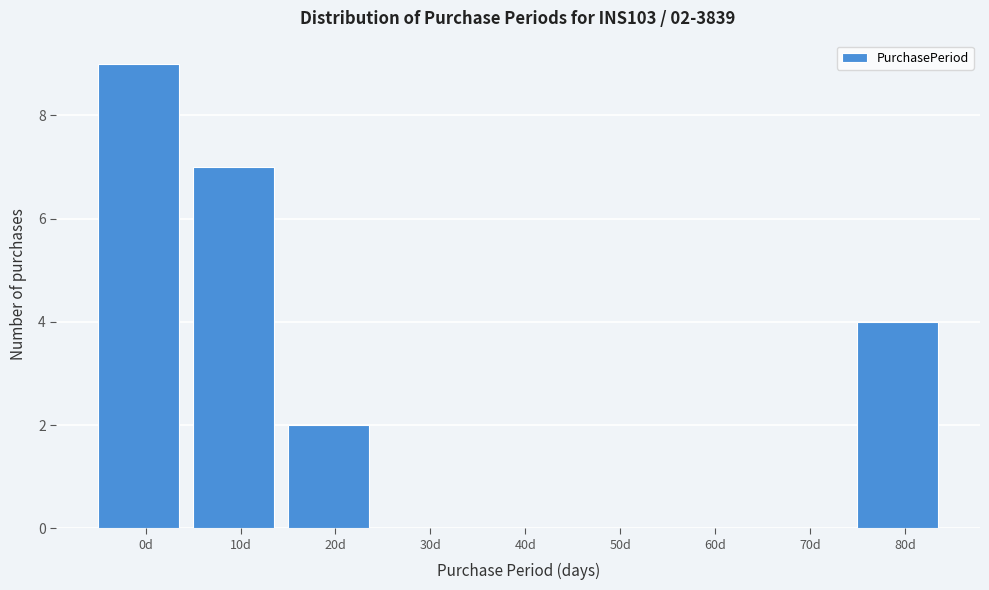

Reading left to right, extract all data points from this chart.

0d=9	10d=7	20d=2	30d=0	40d=0	50d=0	60d=0	70d=0	80d=4